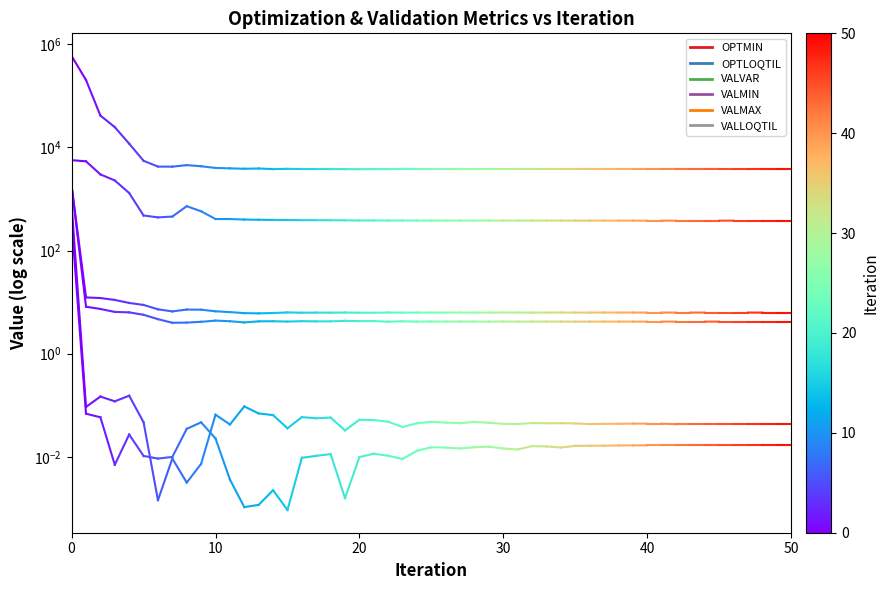

What is the difference between the VALMAX values at 0 and 10?

291.7